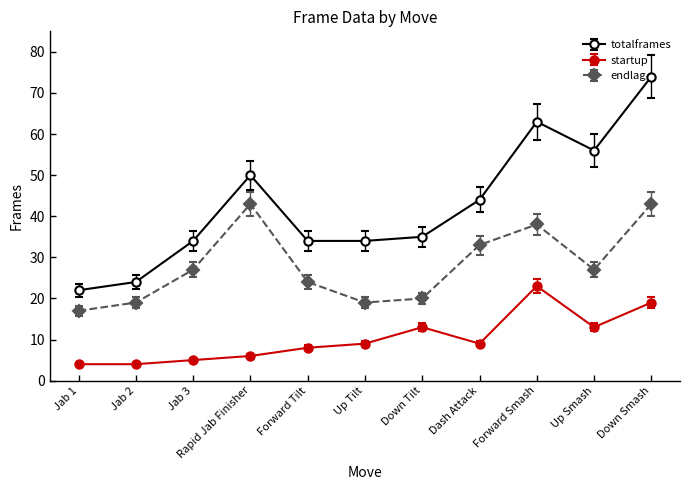

Is the value of totalframes at Up Smash greater than the value of startup at Rapid Jab Finisher?

Yes